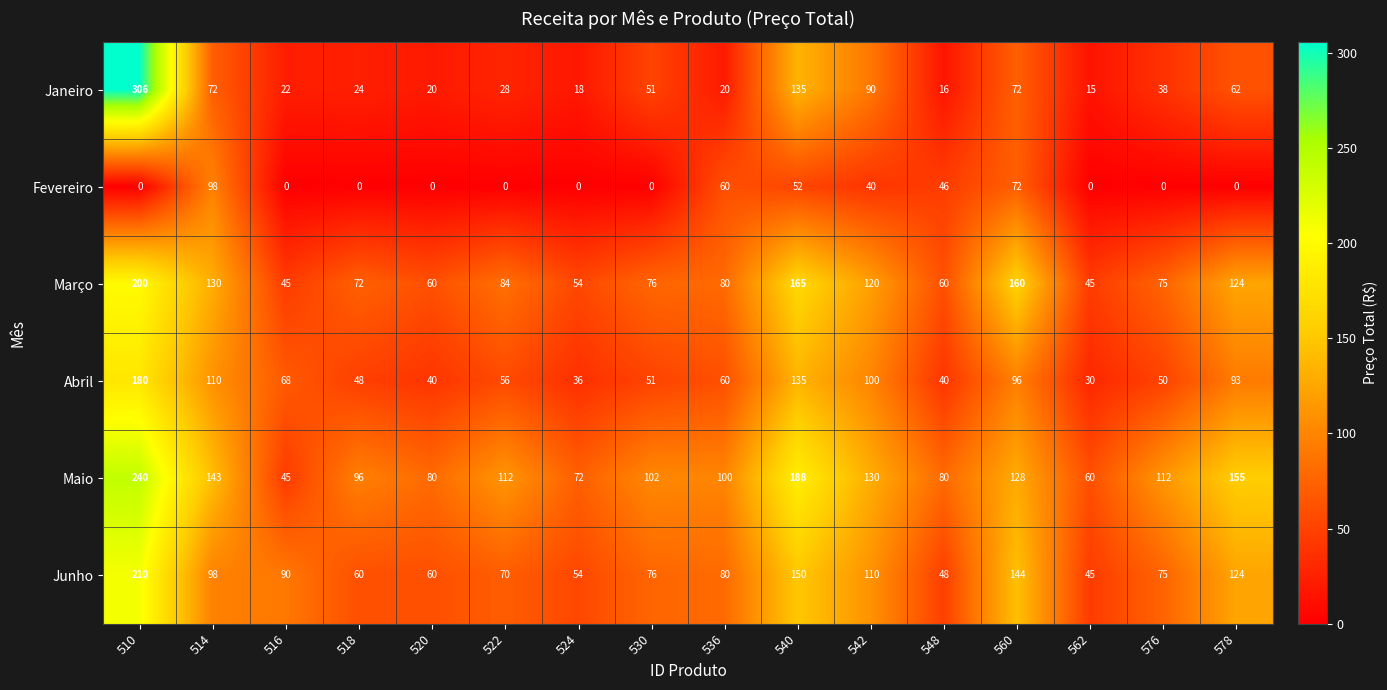

At which label does Maio first exceed 112?

510